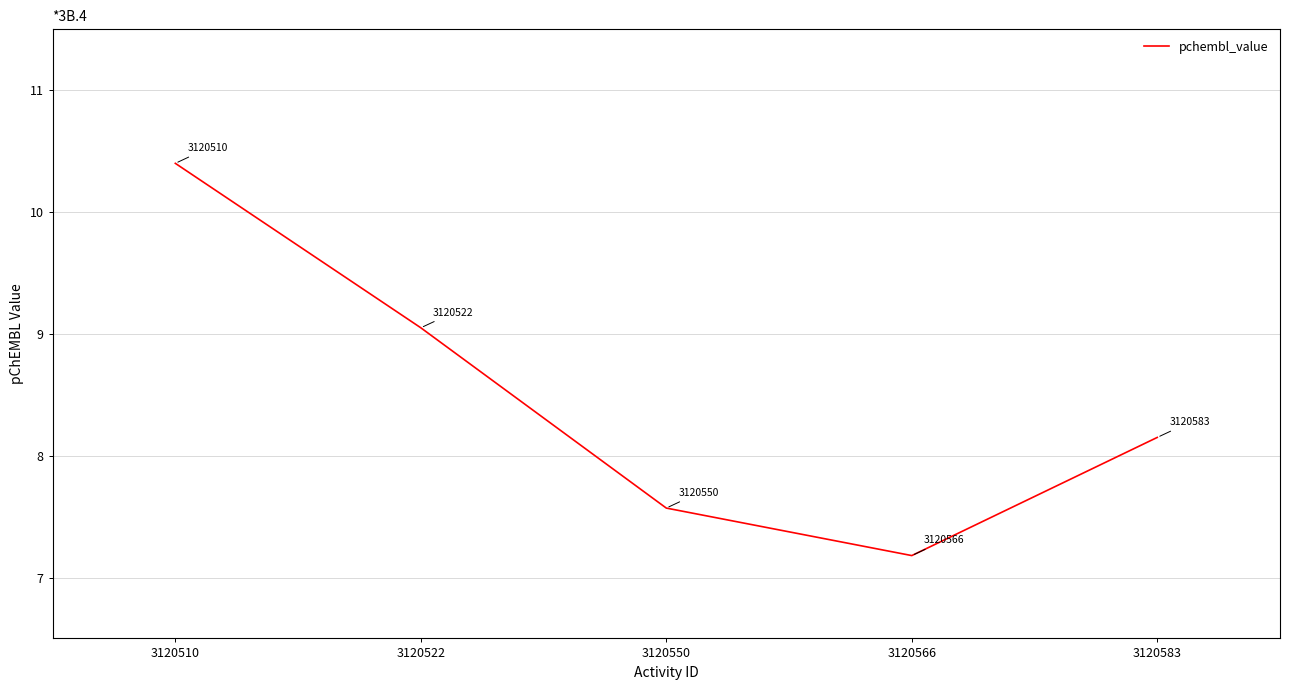

At which label does the data first exceed 8?

3120510